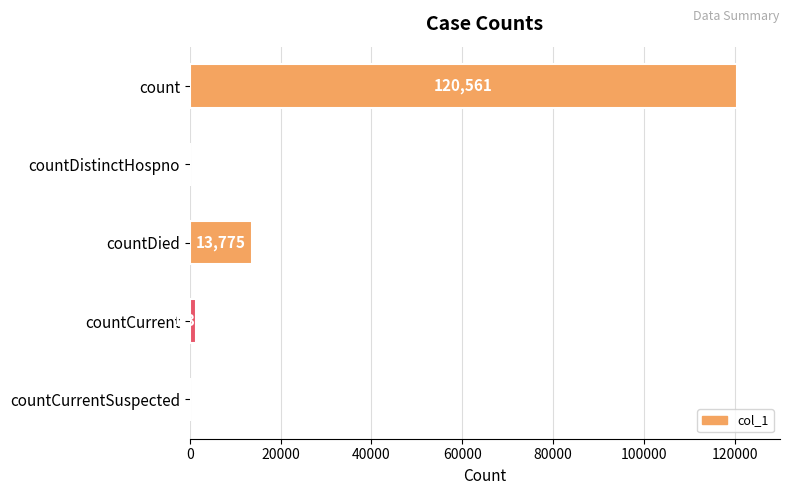

The value at count is 81818. True or false?

False